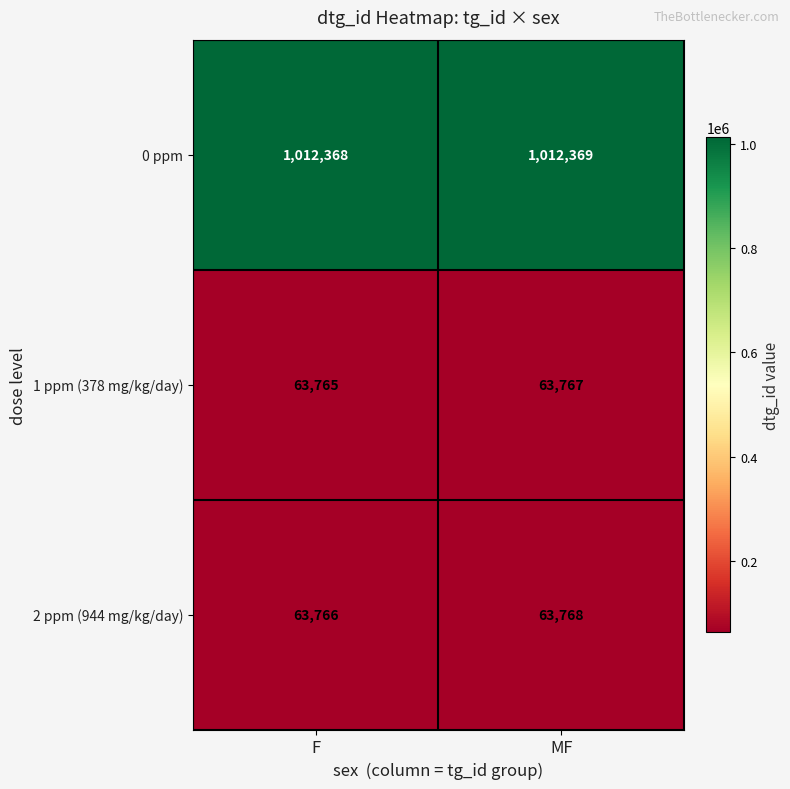

What is the sum of all 0 ppm values?

2024737